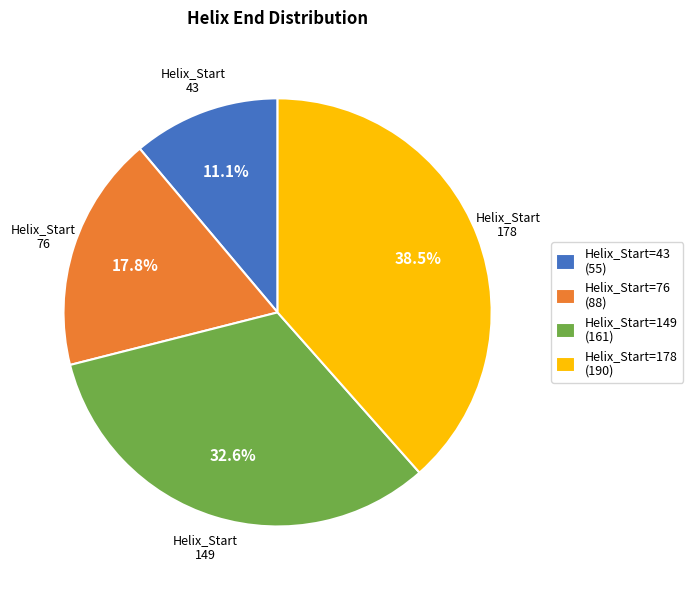

Is there any slice that represents more than half of the pie?

No